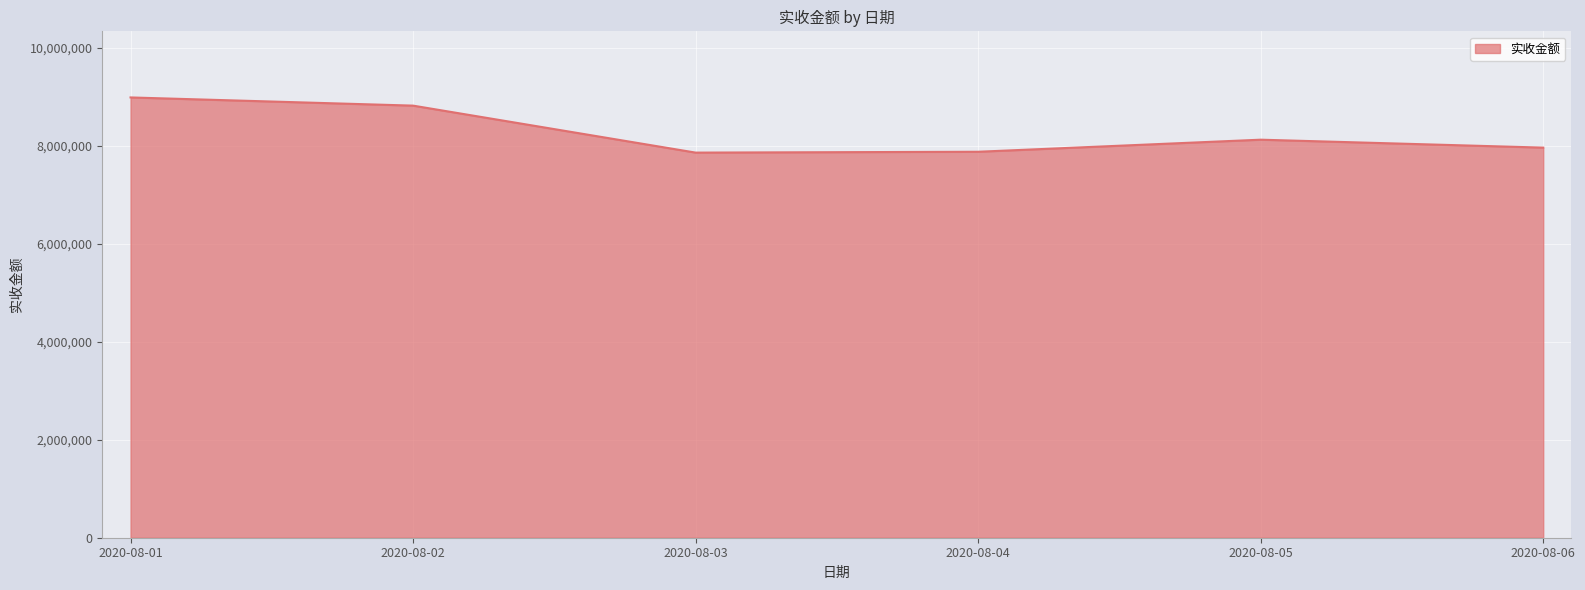

What is the minimum value shown in the chart?

7857497